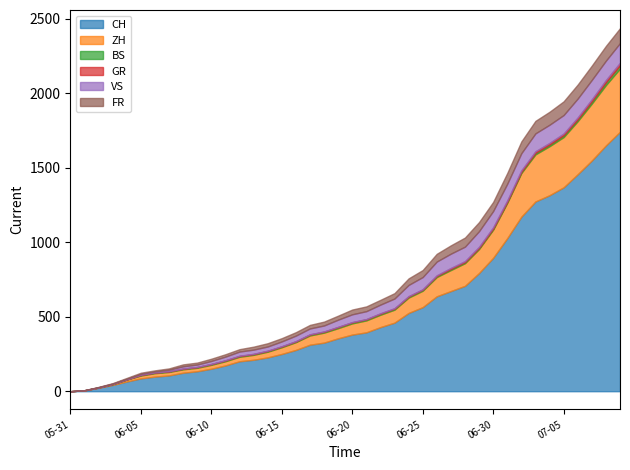

Rank the series at 2020-06-11 from highest to lowest value.

CH, ZH, VS, FR, BS, GR